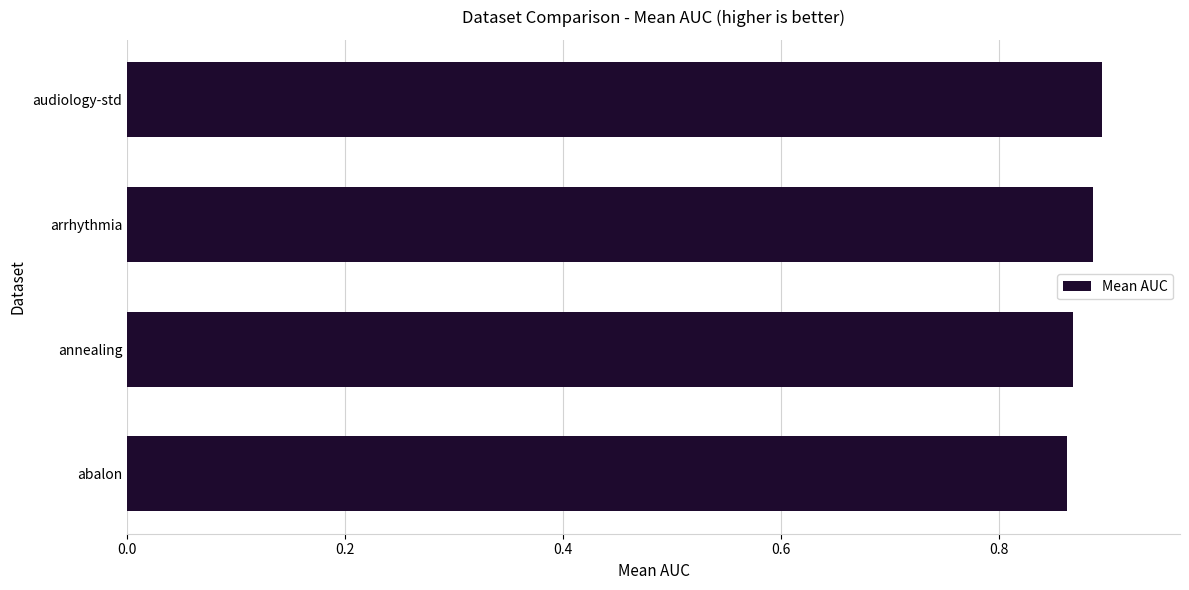

Count the values in the range 0 to 1.

4